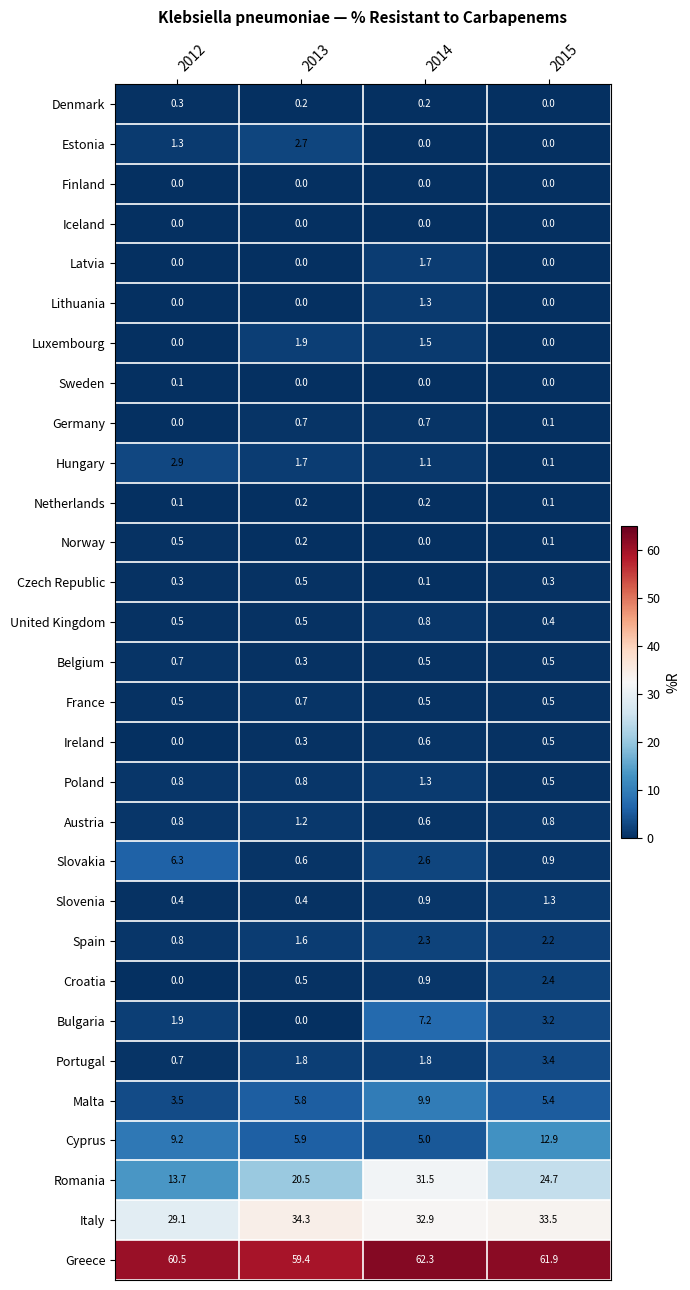

What is the highest value of the Austria series?

1.2